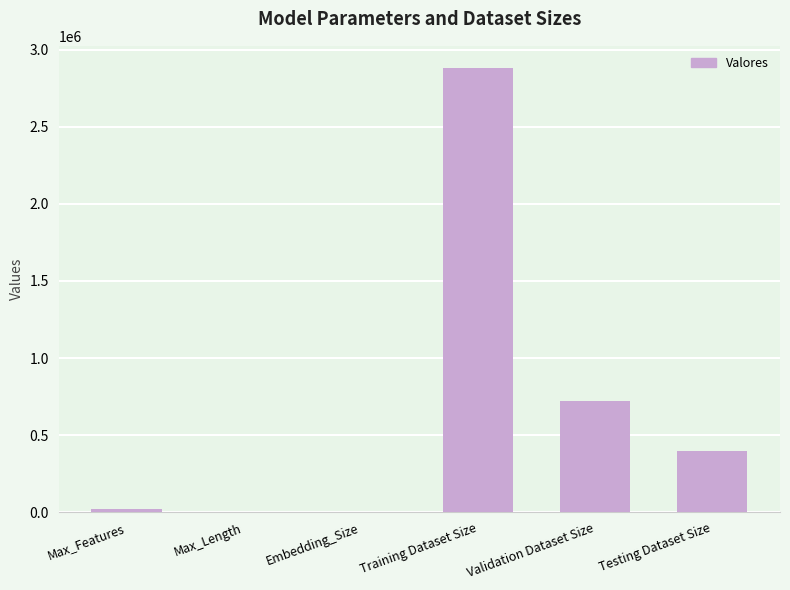

Between Validation Dataset Size and Training Dataset Size, which is larger?

Training Dataset Size